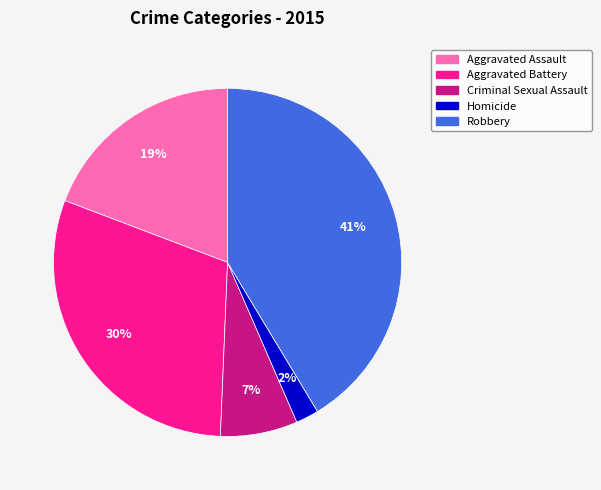

To the nearest percent, what is the difference between the Criminal Sexual Assault and Aggravated Assault slice percentages?

12%